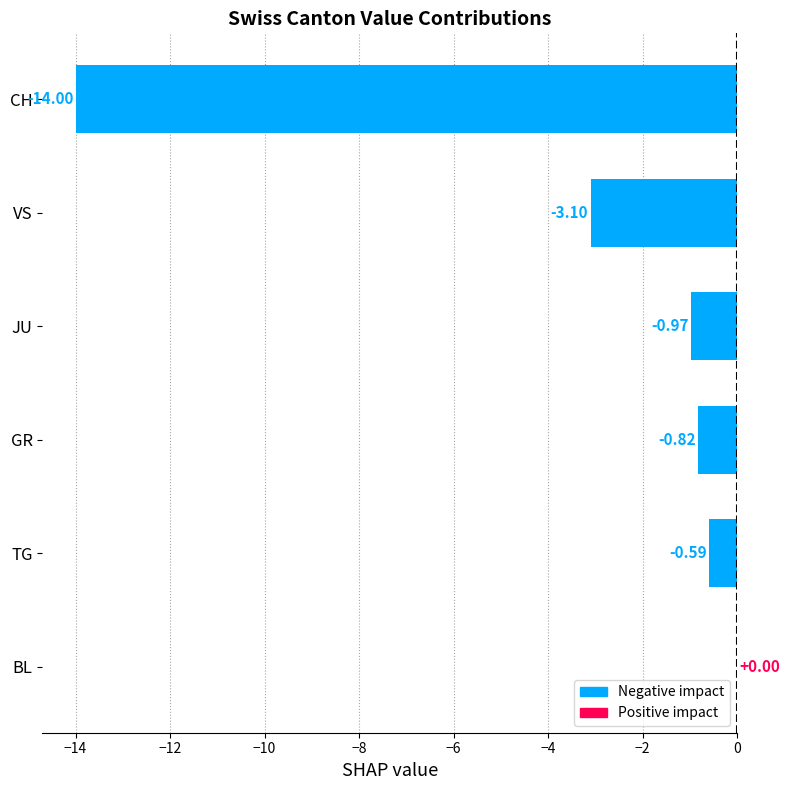

Where is the data nearest to the value -7?

VS